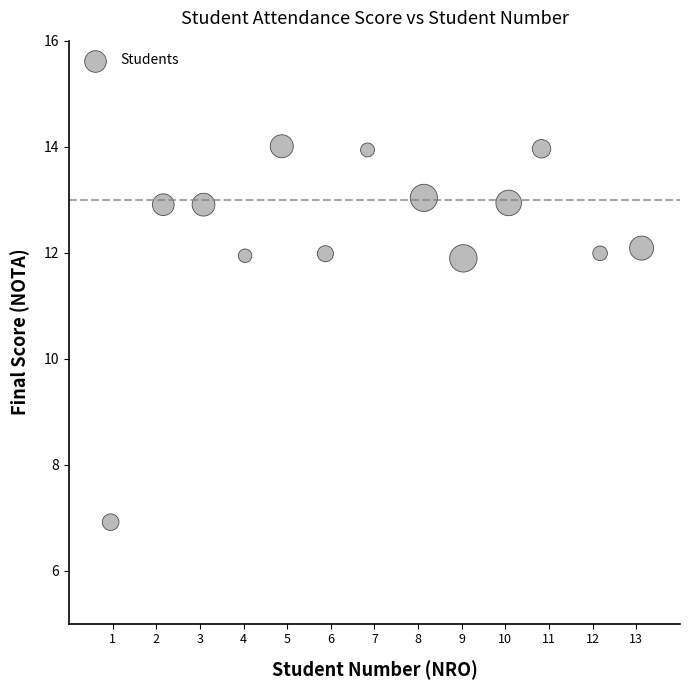

What is the range of Y values (max minus min)?

7.1